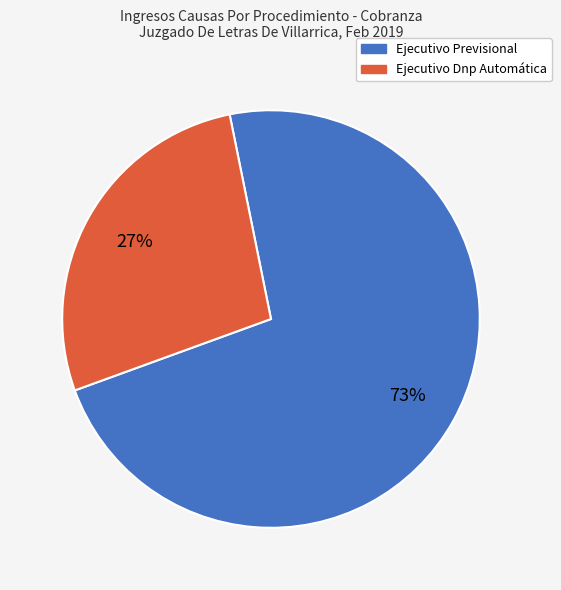

True or false: Ejecutivo Dnp Automática accounts for 40% of the total.

False